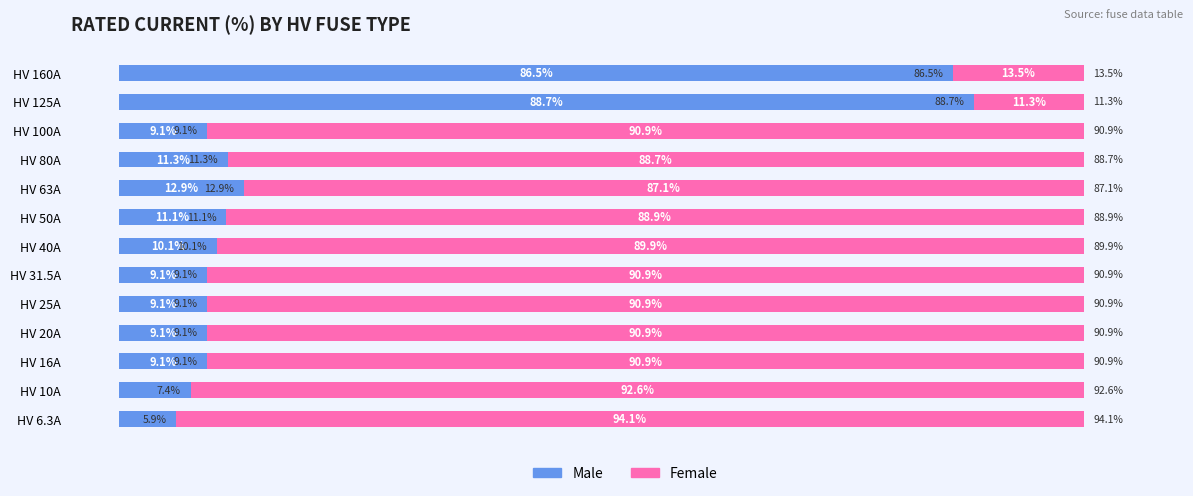

Which category has the highest value in the Male series?

HV 125A